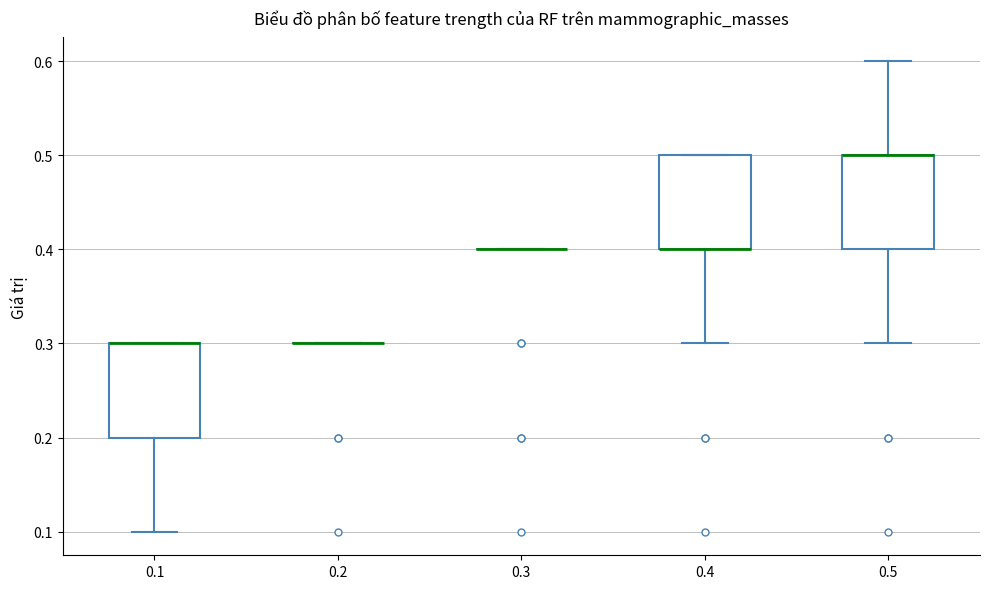

Reading left to right, read every box against the y-axis: the position of its median line, the range the box covers, and the ends of its whiskers. The values are not printed on the chart, so give them approximately, as read against the axis.

0.1: median 0.3 (drawn on the box's upper edge), box 0.2 to 0.3, whiskers 0.1 to 0.3
0.2: box collapsed to a line at 0.3, whiskers 0.3 to 0.3
0.3: box collapsed to a line at 0.4, whiskers 0.4 to 0.4
0.4: median 0.4 (drawn on the box's lower edge), box 0.4 to 0.5, whiskers 0.3 to 0.5
0.5: median 0.5 (drawn on the box's upper edge), box 0.4 to 0.5, whiskers 0.3 to 0.6